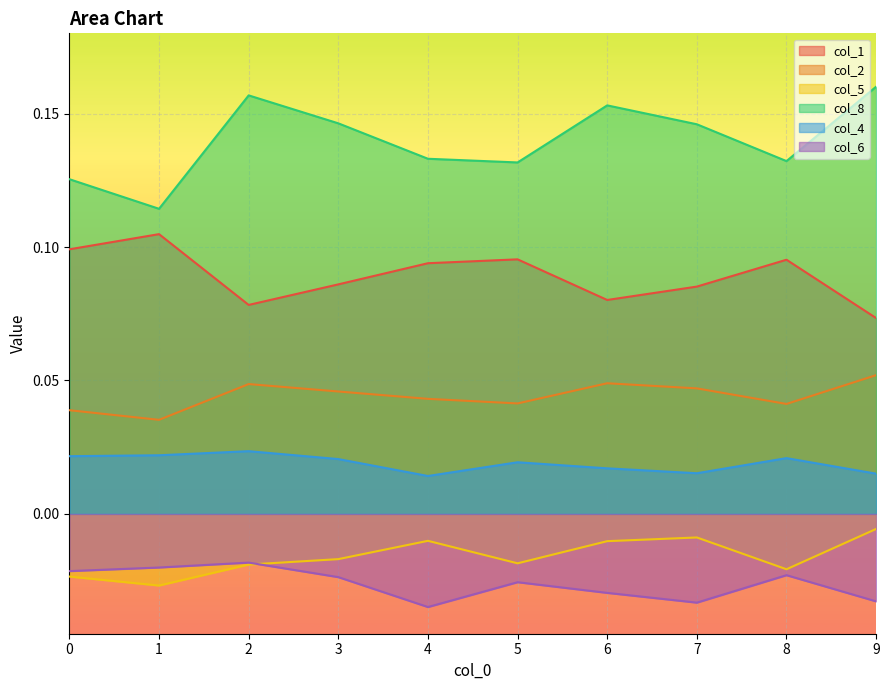

Reading left to right, what are all the values shown in this chart?

col_1: 0.1	0.1	0.1	0.1	0.1	0.1	0.1	0.1	0.1	0.1
col_2: 0.0	0.0	0.0	0.0	0.0	0.0	0.0	0.0	0.0	0.1
col_5: -0.0	-0.0	-0.0	-0.0	-0.0	-0.0	-0.0	-0.0	-0.0	-0.0
col_8: 0.1	0.1	0.2	0.1	0.1	0.1	0.2	0.1	0.1	0.2
col_4: 0.0	0.0	0.0	0.0	0.0	0.0	0.0	0.0	0.0	0.0
col_6: -0.0	-0.0	-0.0	-0.0	-0.0	-0.0	-0.0	-0.0	-0.0	-0.0